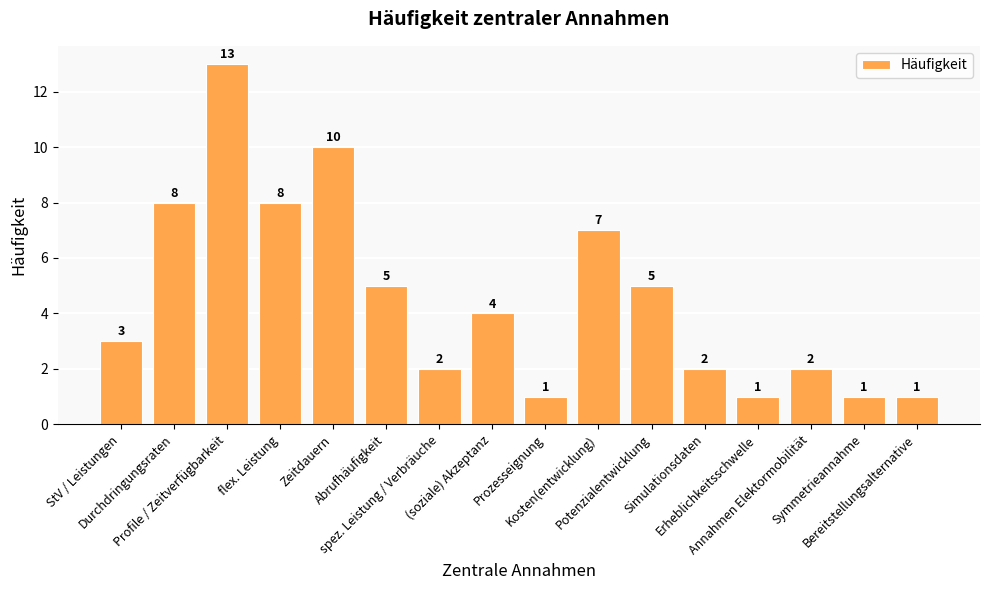

What is the difference between the second highest and minimum values?

9